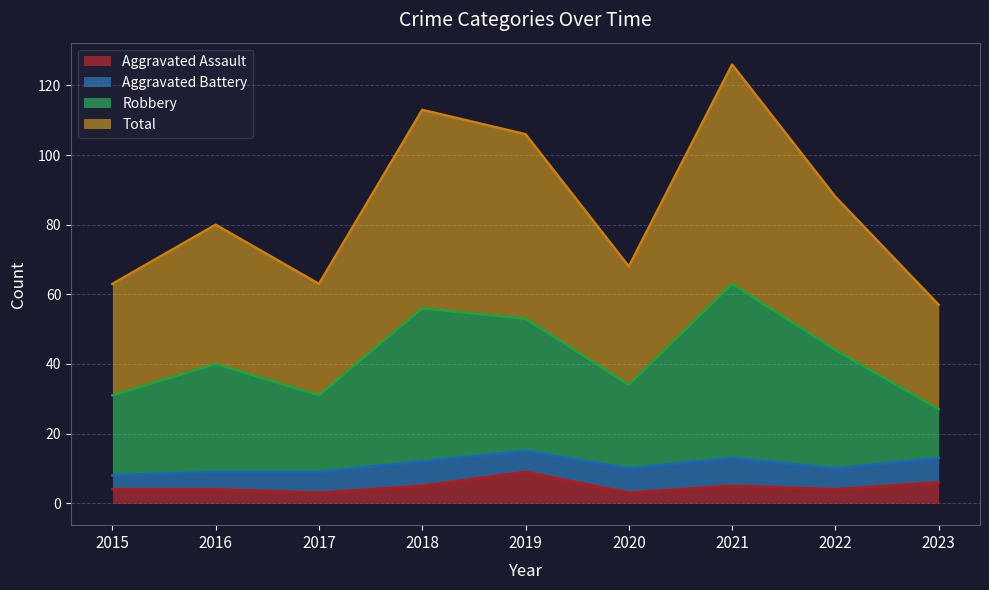

How many values in the Total series are below 80?

4